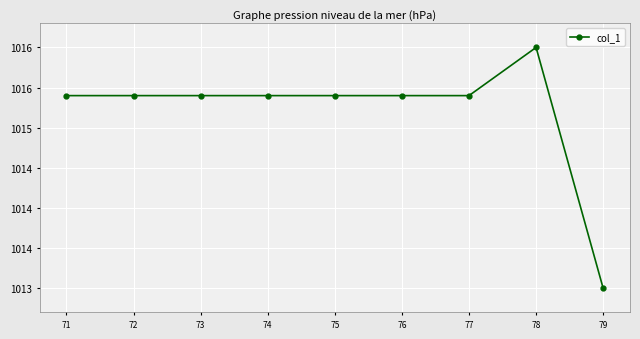

Does the chart have visible grid lines?

Yes